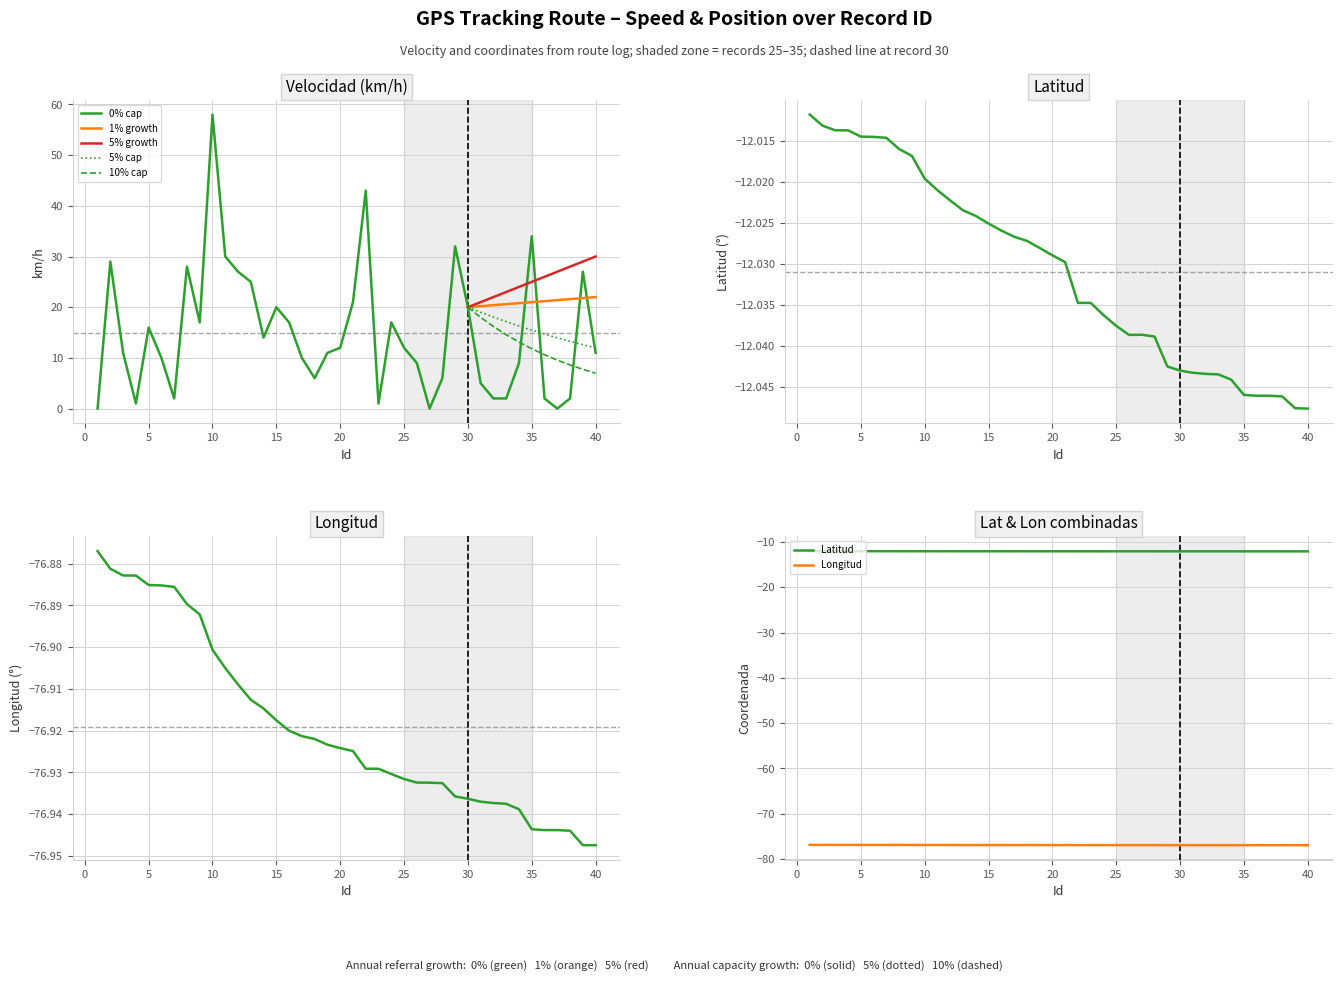

What is the sum of all Velocidad (km/h) values?

599.0